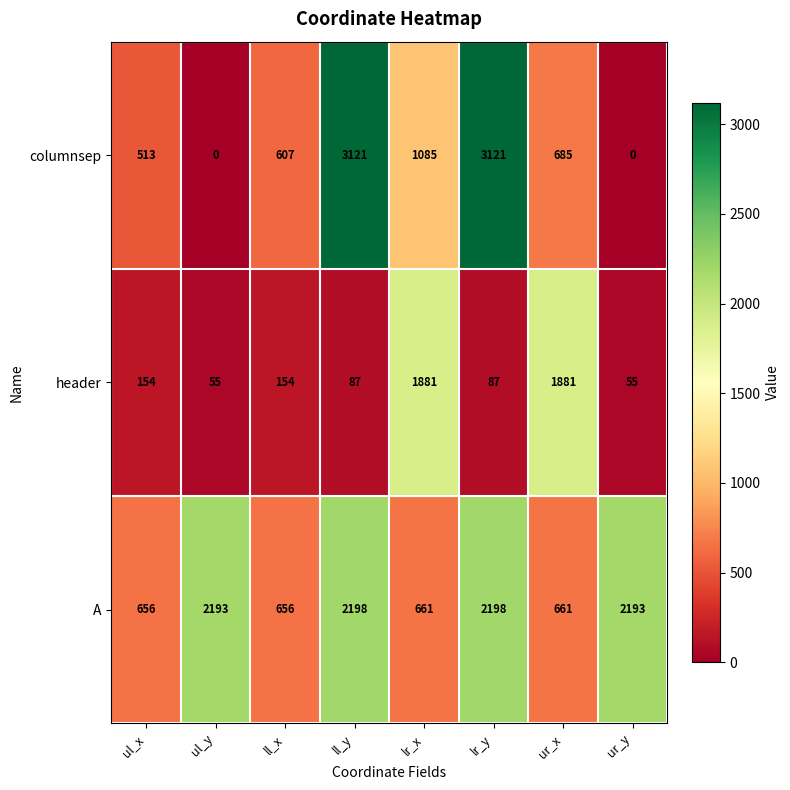

What is the maximum value for columnsep?

3121